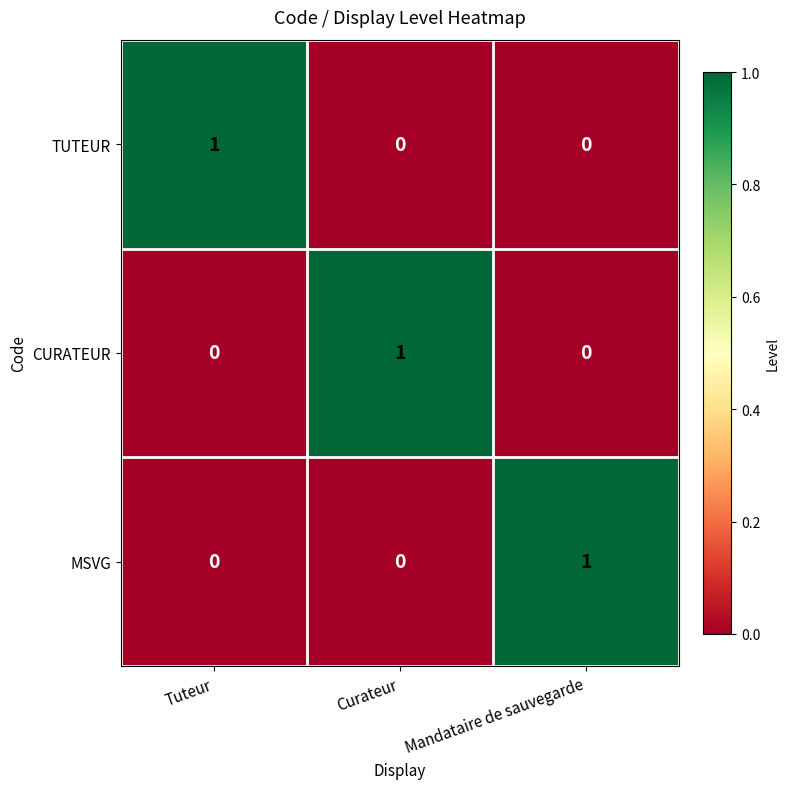

What is the total value across all series at Tuteur?

1